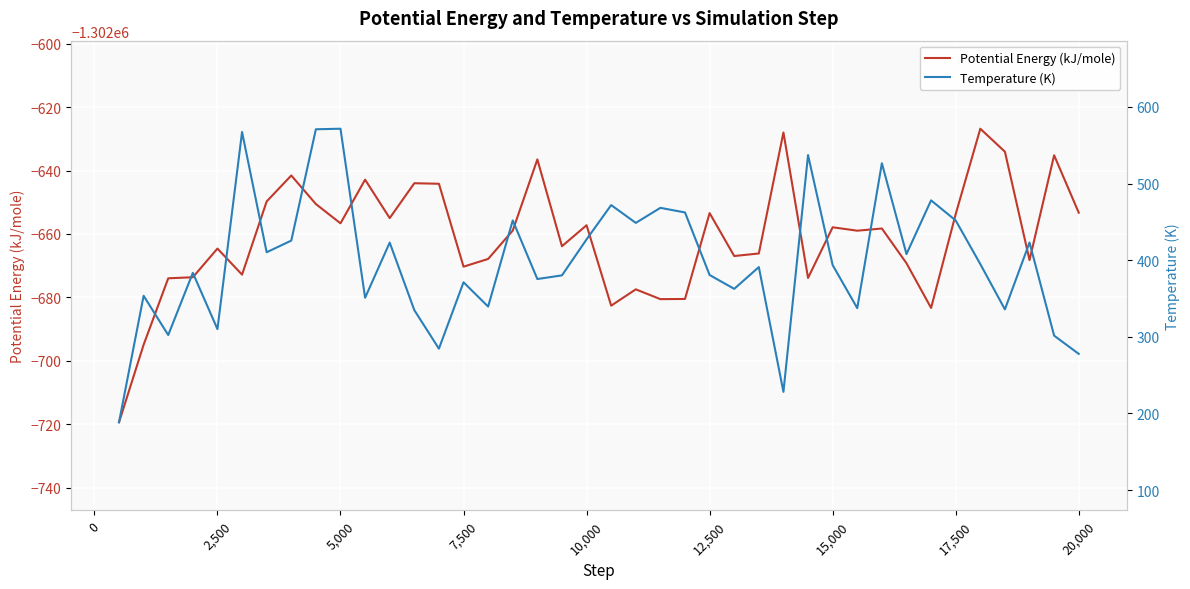

At how many categories does at least one series exceed -1233751?

40